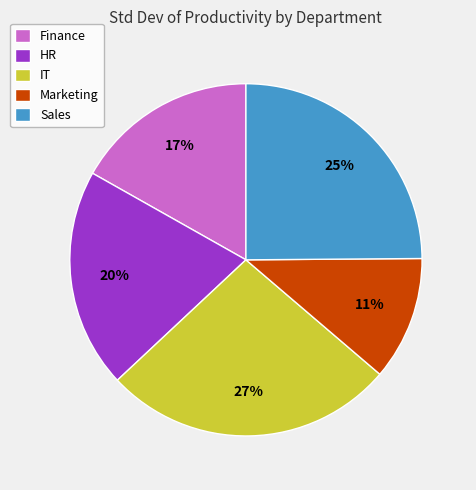

Does Sales represent more than half of the total?

No